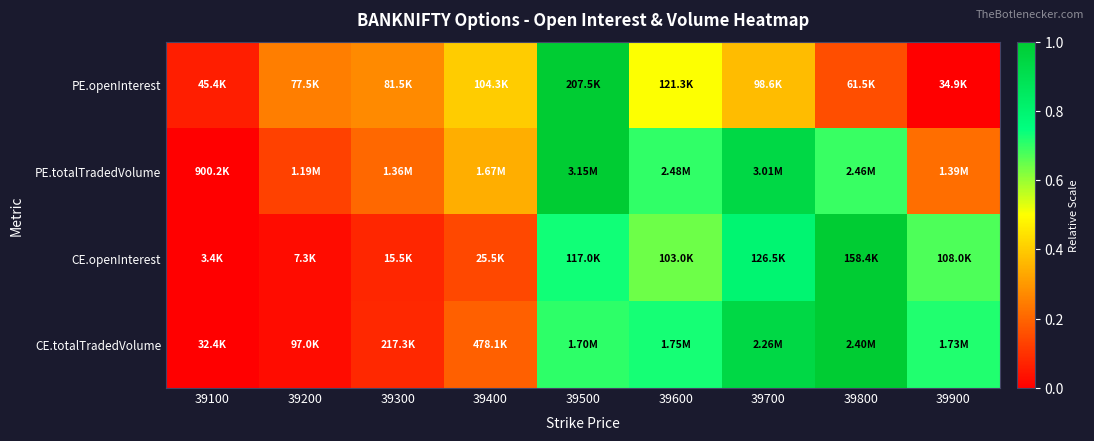

Reading left to right, list all the values displayed in this chart.

PE.openInterest: 39100=0.1	39200=0.2	39300=0.3	39400=0.4	39500=1.0	39600=0.5	39700=0.4	39800=0.2	39900=0.0
PE.totalTradedVolume: 39100=0.0	39200=0.1	39300=0.2	39400=0.3	39500=1.0	39600=0.7	39700=0.9	39800=0.7	39900=0.2
CE.openInterest: 39100=0.0	39200=0.0	39300=0.1	39400=0.1	39500=0.7	39600=0.6	39700=0.8	39800=1.0	39900=0.7
CE.totalTradedVolume: 39100=0.0	39200=0.0	39300=0.1	39400=0.2	39500=0.7	39600=0.7	39700=0.9	39800=1.0	39900=0.7